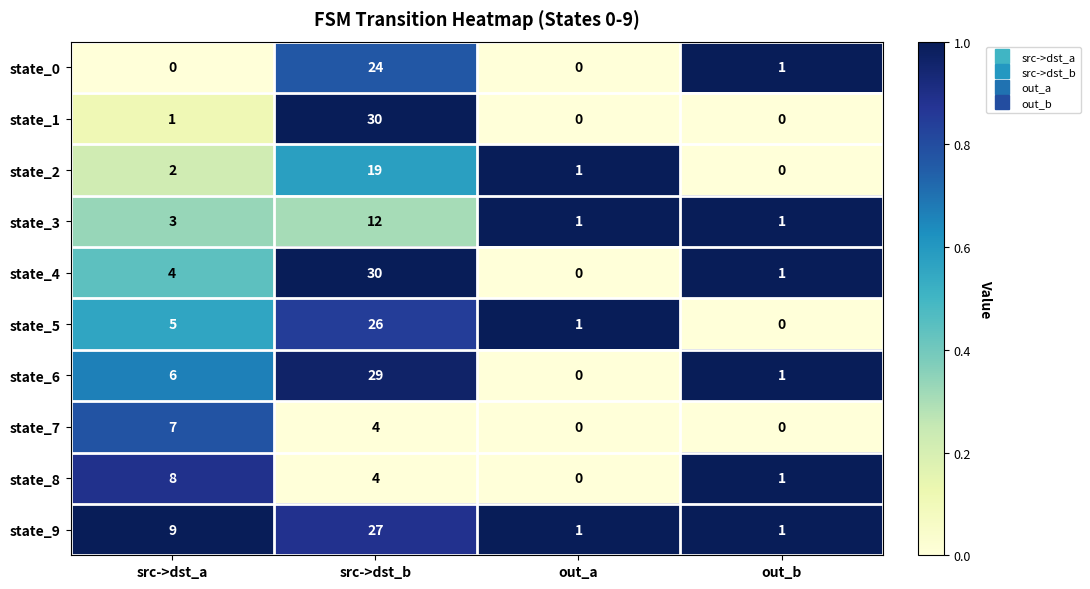

The state_3 series shows 0 at out_b. True or false?

False